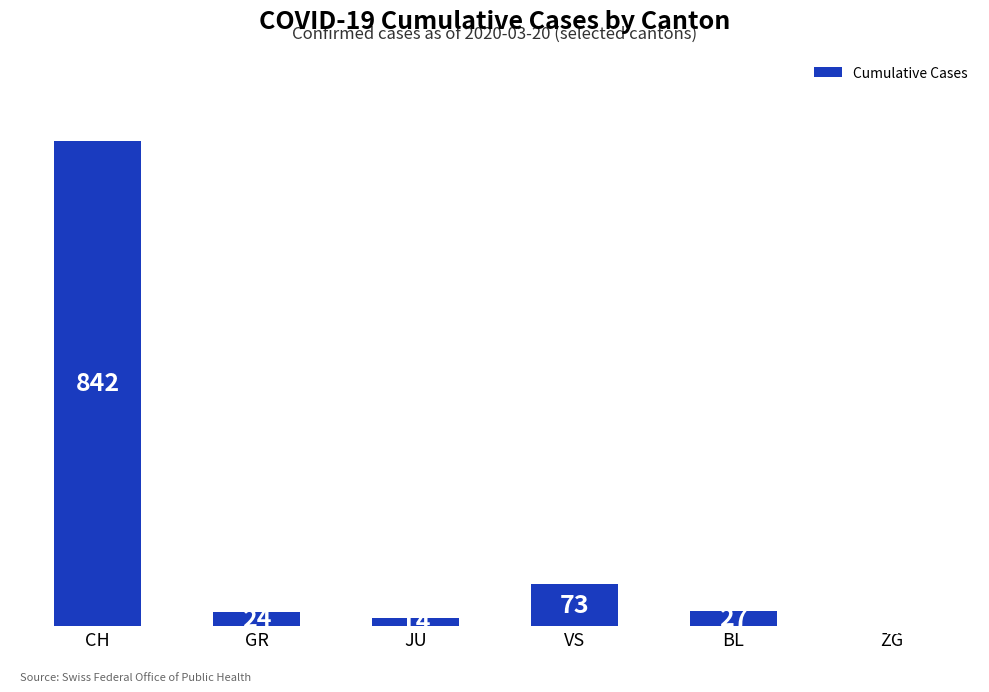

The chart shows a value of 73 at VS. True or false?

True